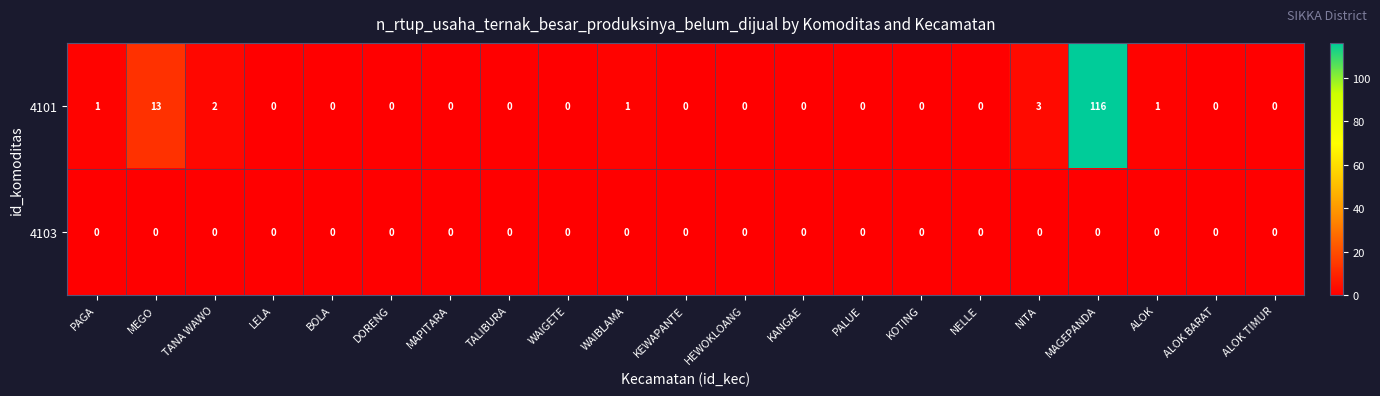

List the series in order of their peak value, highest first.

4101, 4103